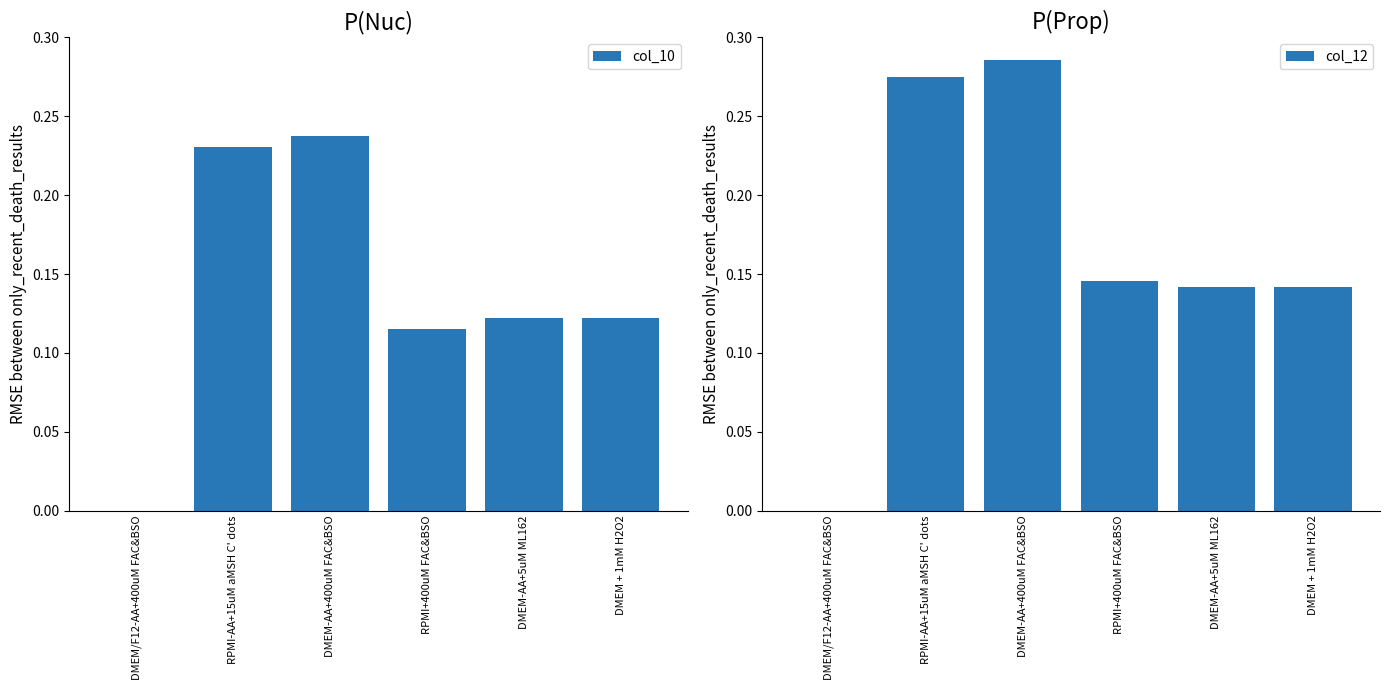

Which label corresponds to the smallest value in the chart?

DMEM/F12-AA+400uM FAC&BSO